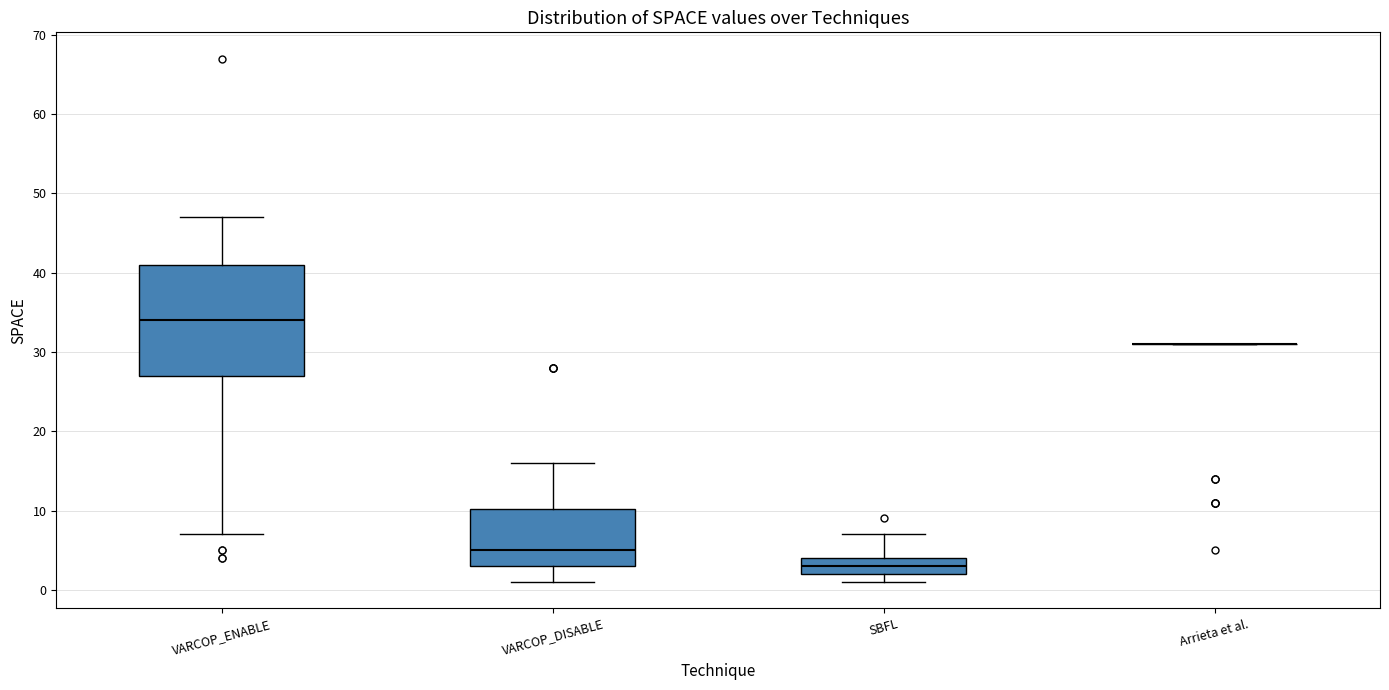

Which box is the tallest, from its lower edge to its upper edge?

VARCOP_ENABLE